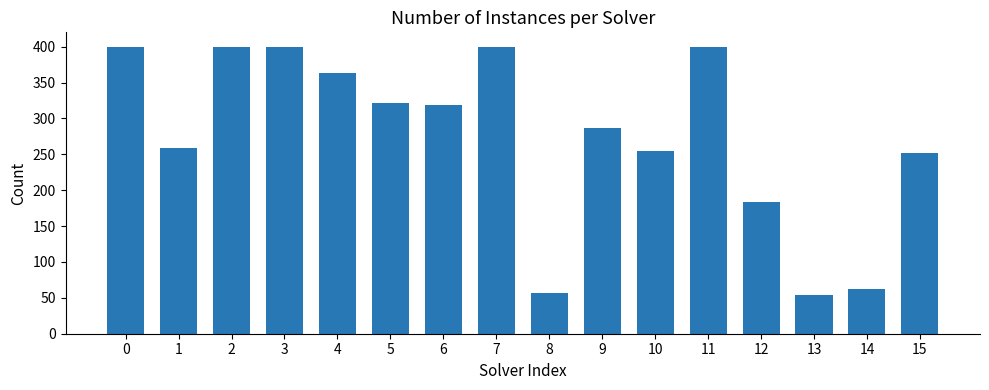

What is the sum of all values?

4414